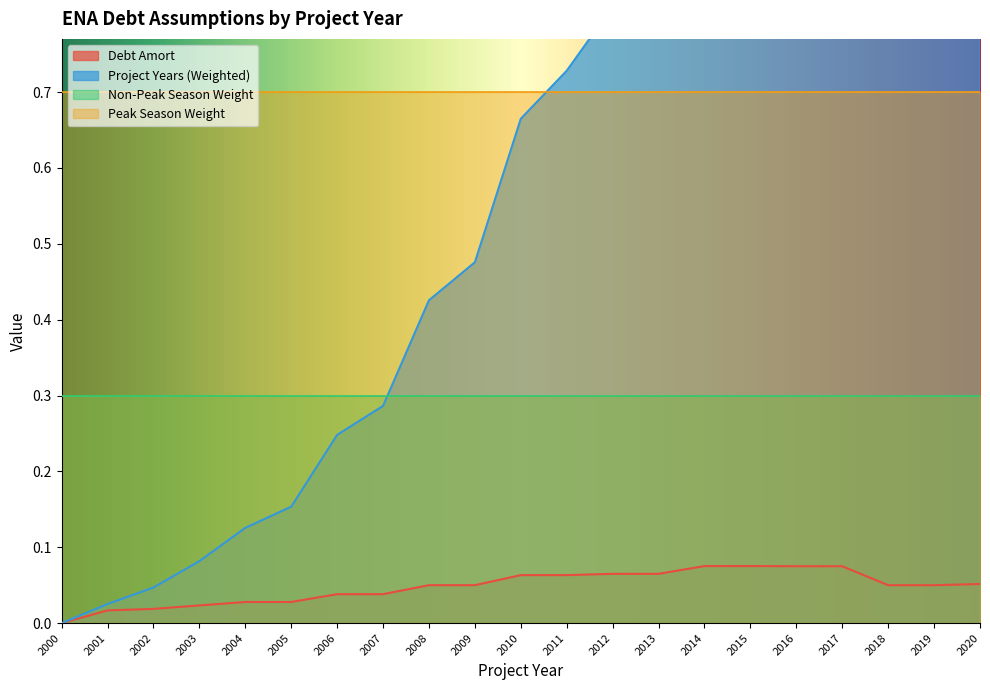

Reading left to right, list all the values displayed in this chart.

Debt Amort: 0.0	0.0	0.0	0.0	0.0	0.0	0.0	0.0	0.1	0.1	0.1	0.1	0.1	0.1	0.1	0.1	0.1	0.1	0.1	0.1	0.1
Project Years (Weighted): 0.0	0.0	0.0	0.1	0.1	0.2	0.2	0.3	0.4	0.5	0.7	0.7	0.8	0.9	1.1	1.2	1.2	1.3	0.9	1.0	1.1